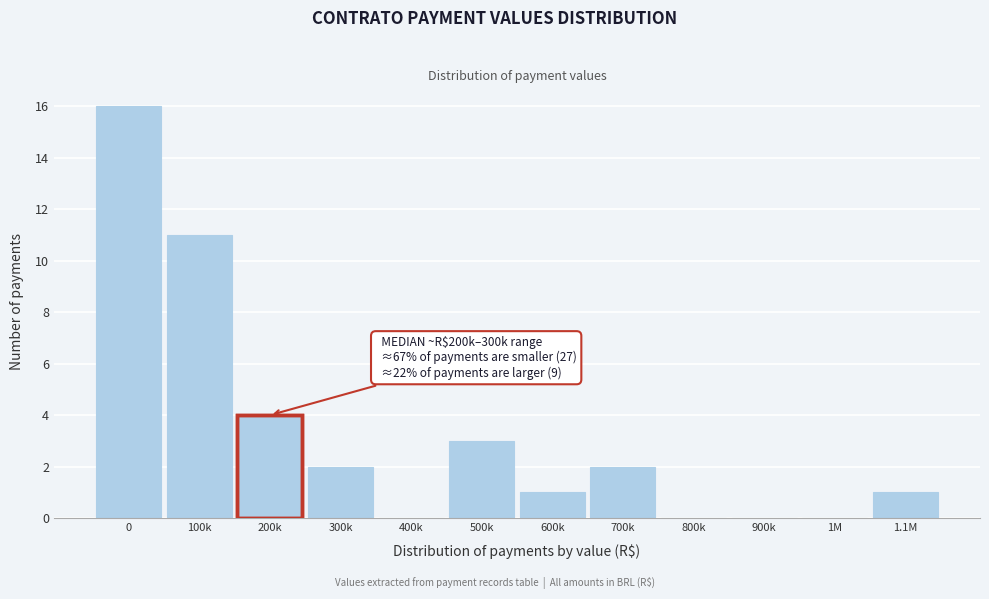

Reading left to right, what are all the values shown in this chart?

0=16	100k=11	200k=4	300k=2	400k=0	500k=3	600k=1	700k=2	800k=0	900k=0	1M=0	1.1M=1